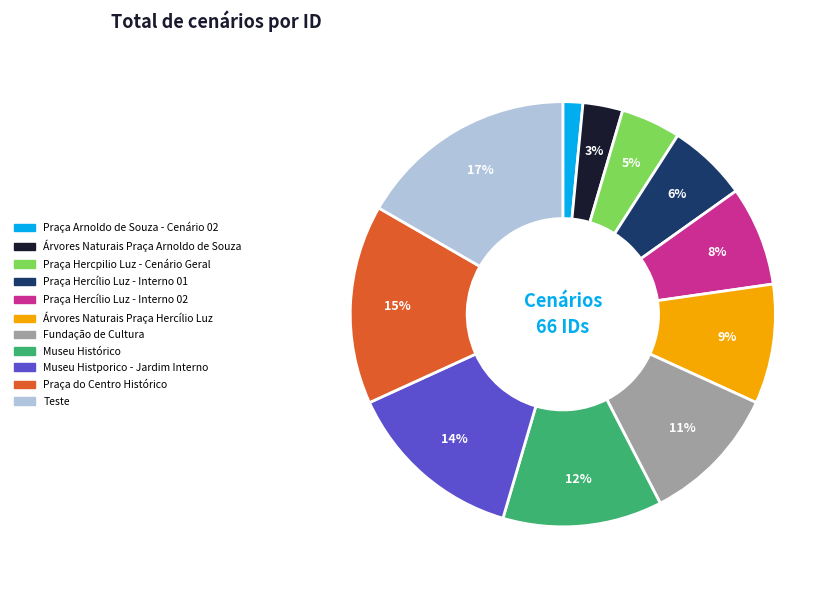

To the nearest percent, what is the combined percentage of Praça Hercpilio Luz - Cenário Geral and Museu Histórico?

17%